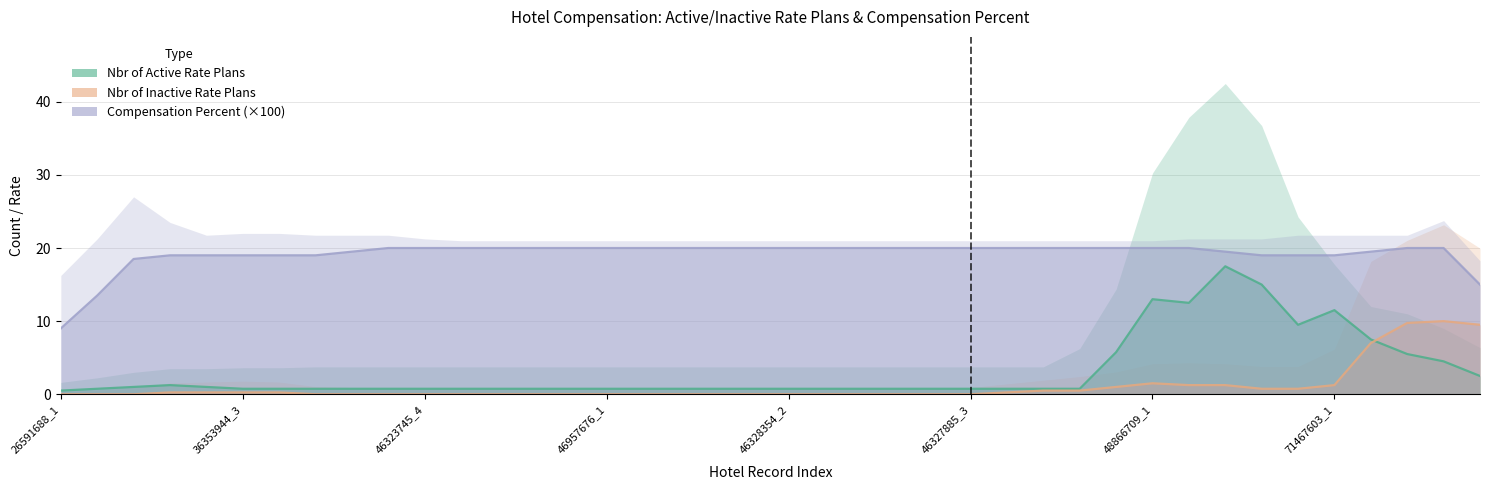

In Nbr of Active Rate Plans, how many points are higher than both neighbors (excluding endpoints)?

9